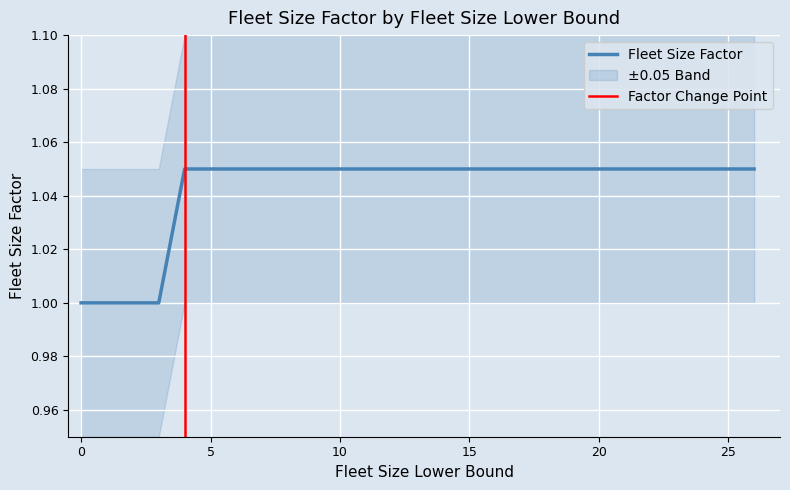

Rank the categories by value from lowest to highest.

0, 1, 2, 3, 4, 5, 6, 7, 8, 9, 10, 11, 16, 21, 26